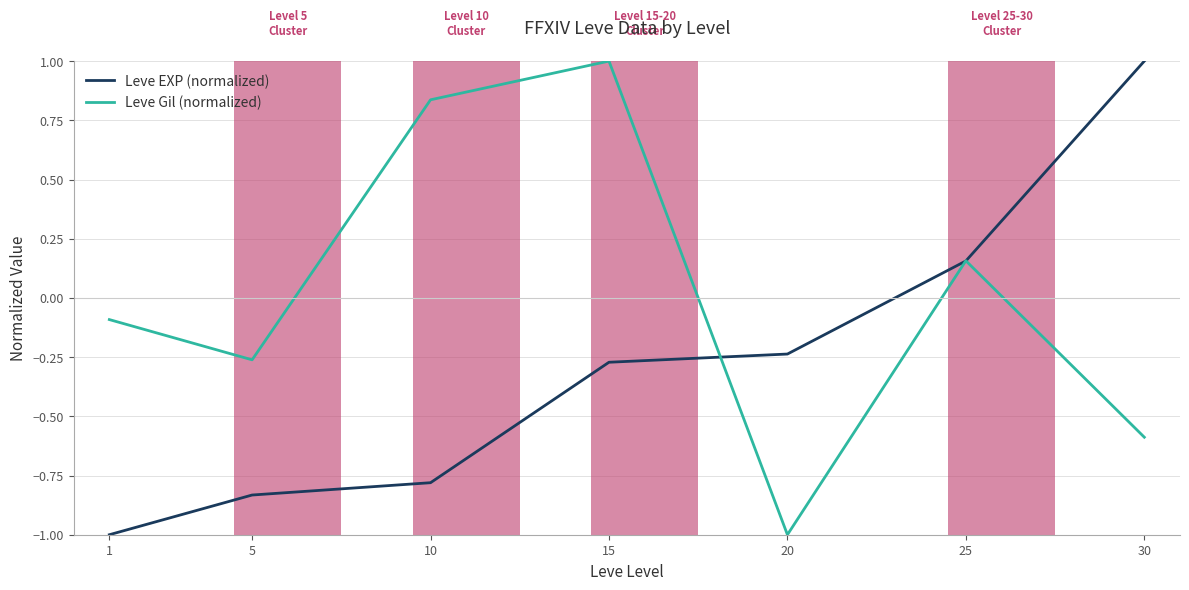

How many intersections are there between Leve Gil (normalized) and Leve EXP (normalized)?

3